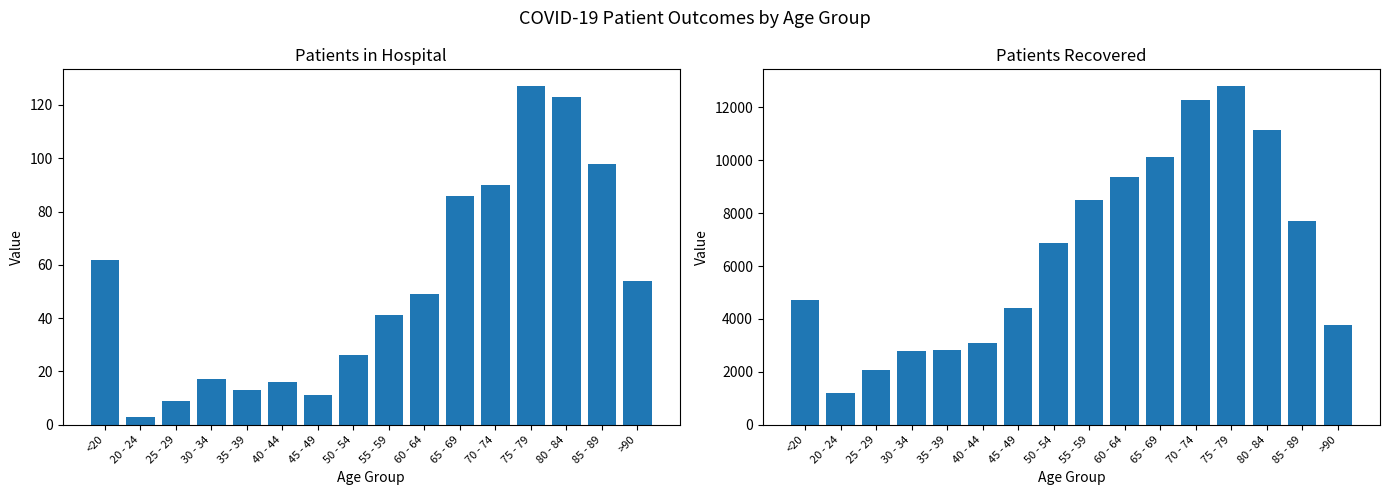

Which series changed the most between 40 - 44 and >90?

patients_recovered